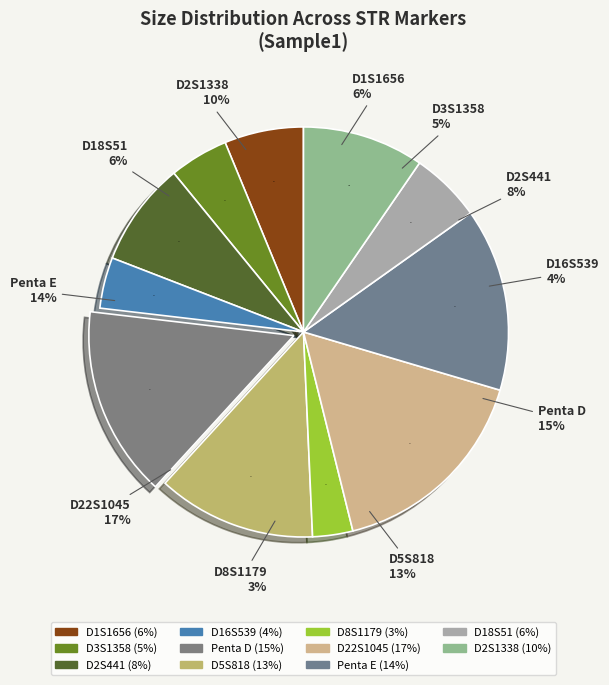

True or false: Penta E accounts for 14% of the total.

True